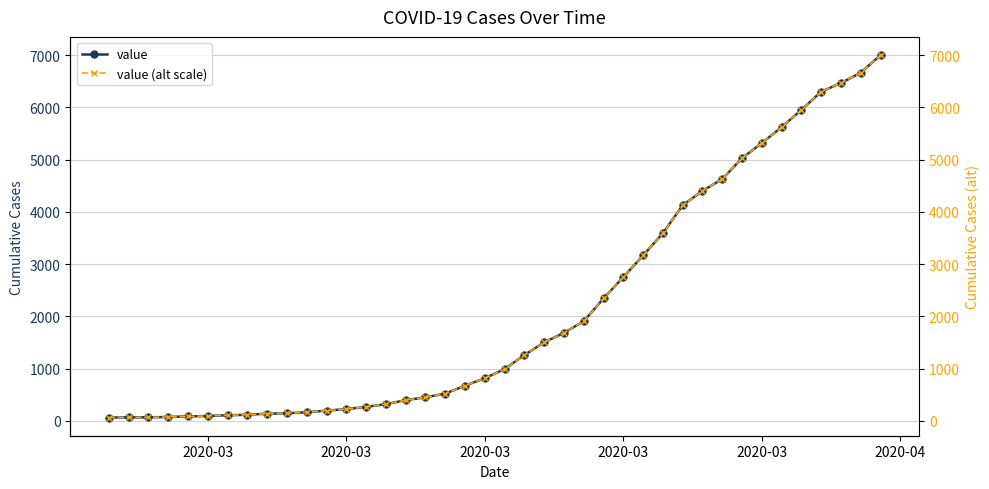

True or false: value and value (alt scale) cross at least once.

False